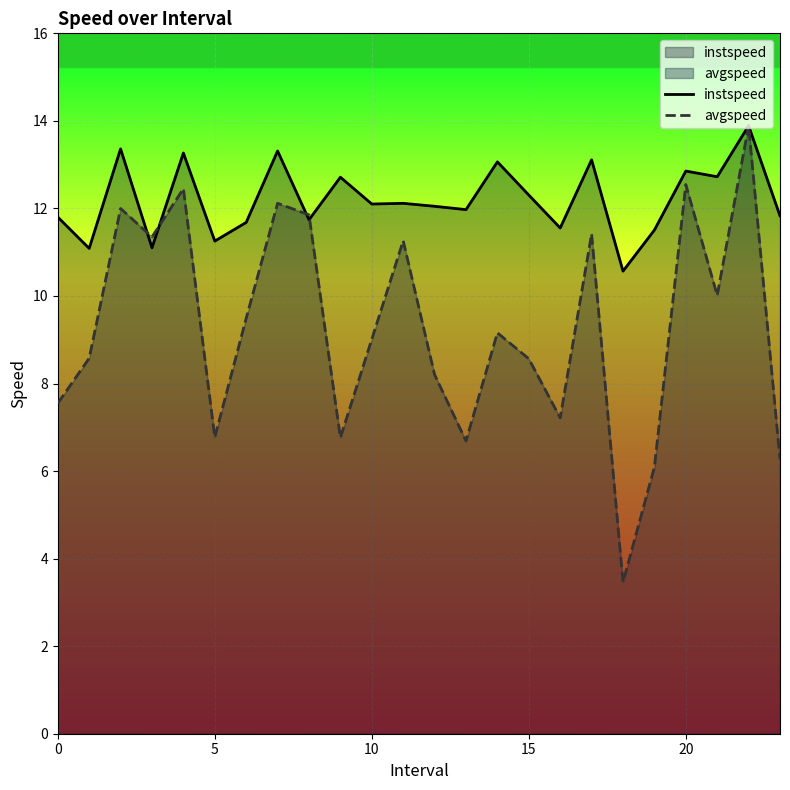

Which series has the largest range (max minus min)?

avgspeed